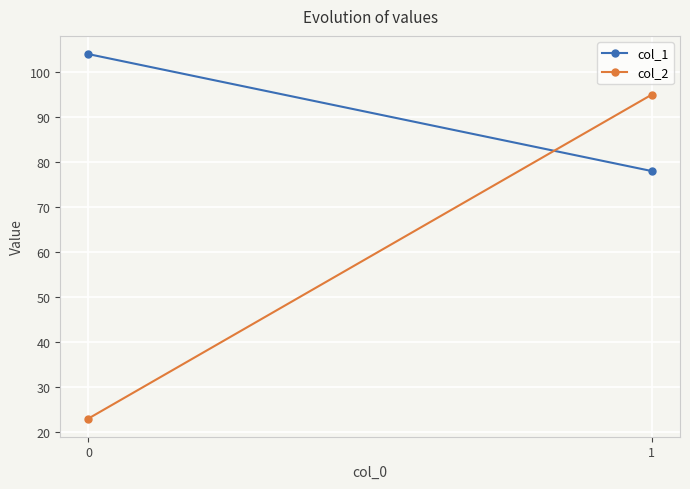

Reading left to right, transcribe all the data shown in this chart.

col_1: 0=104	1=78
col_2: 0=23	1=95